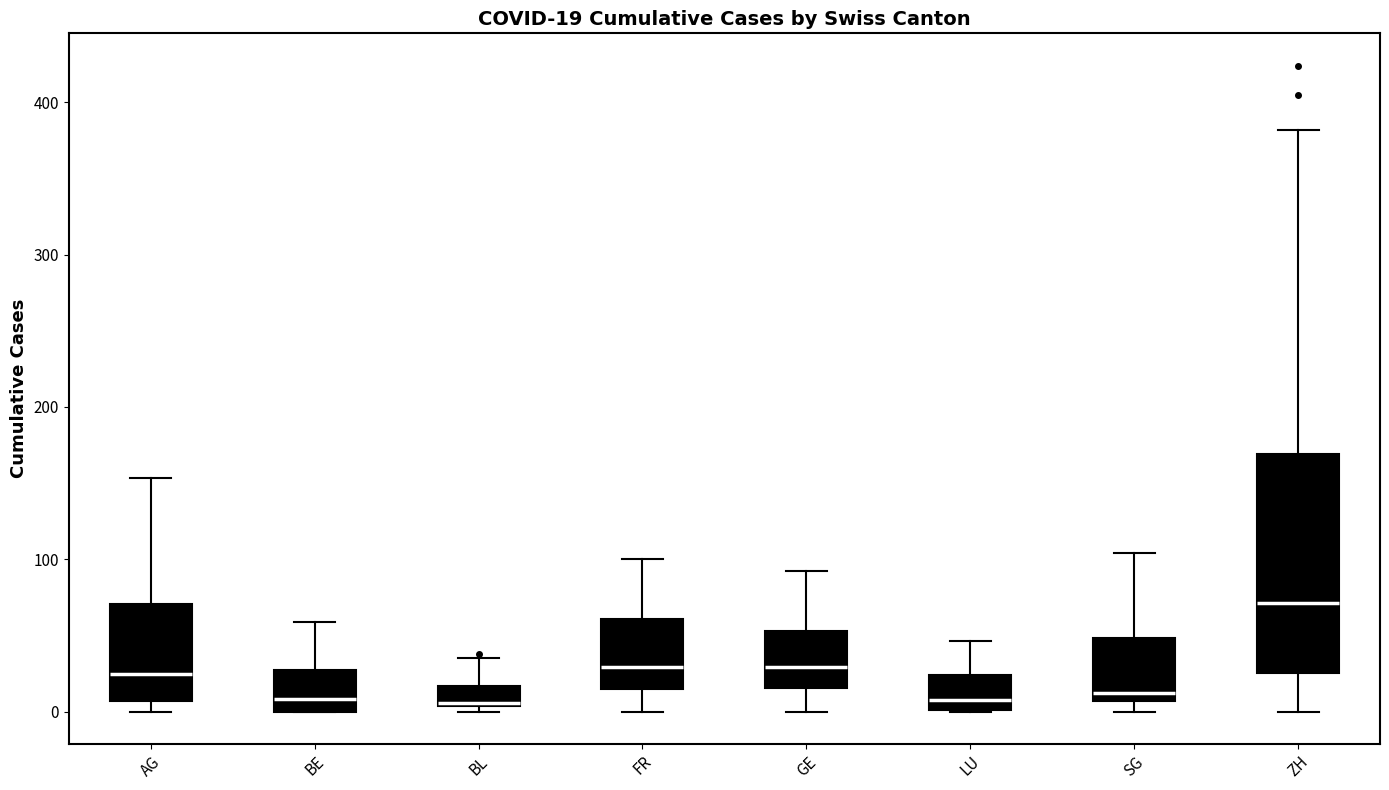

Comparing the boxes themselves (not the whiskers), which one is the tallest?

ZH